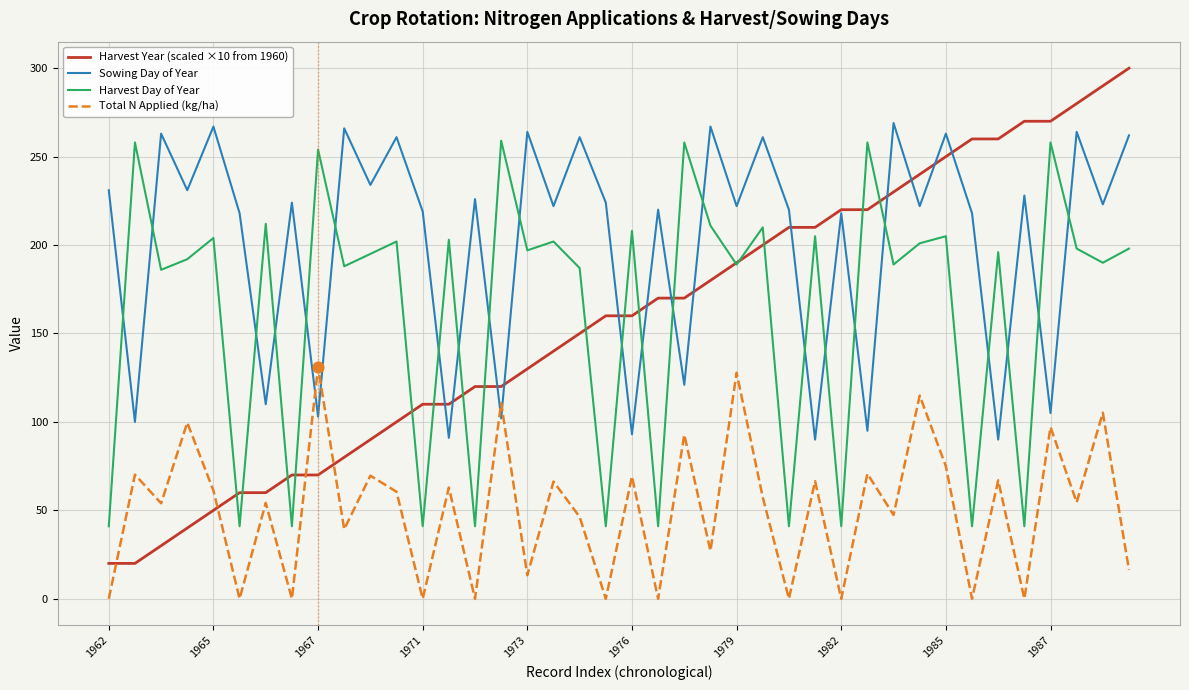

Which series has the largest range (max minus min)?

Harvest Year (scaled ×10 from 1960)